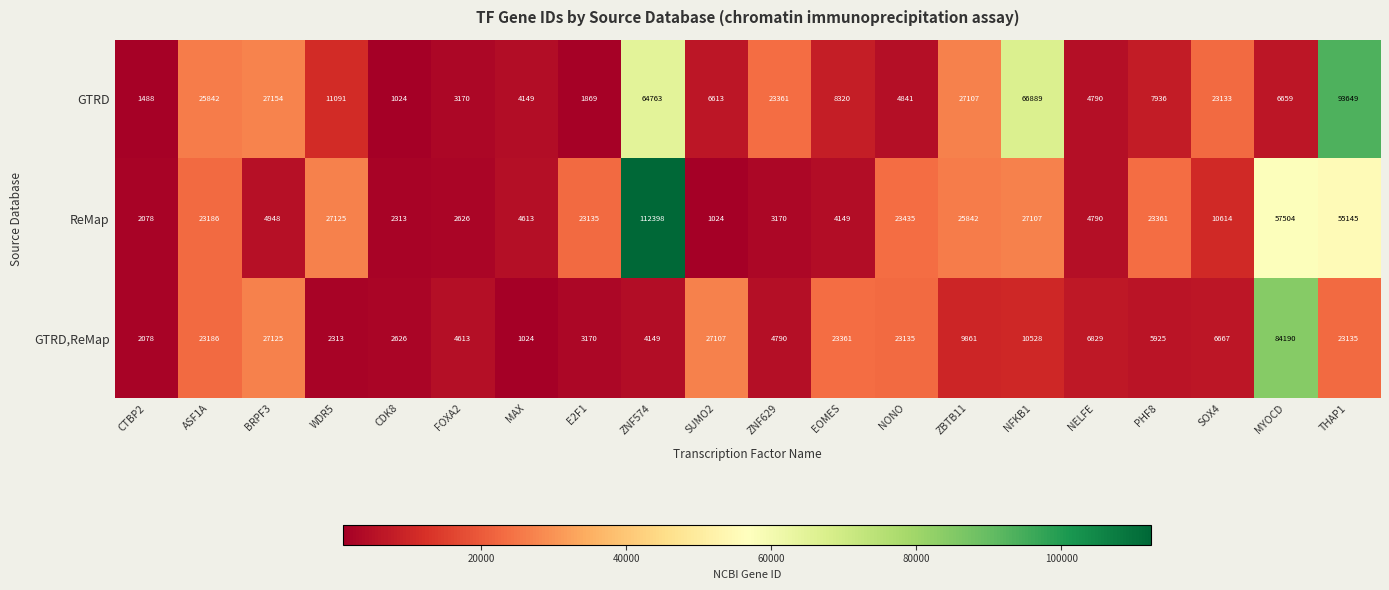

What is the minimum value for GTRD,ReMap?

1024